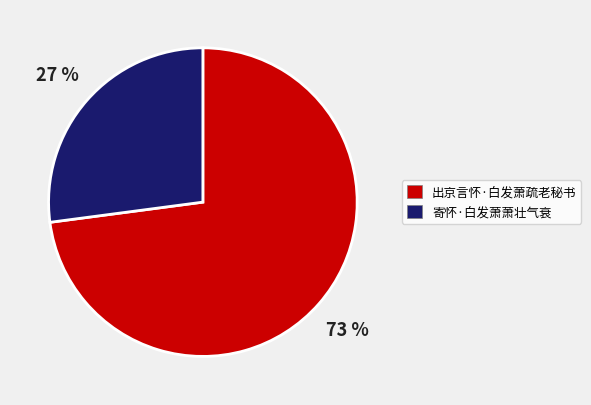

What percentage is the 出京言怀·白发萧疏老秘书 slice, to the nearest percent?

73%